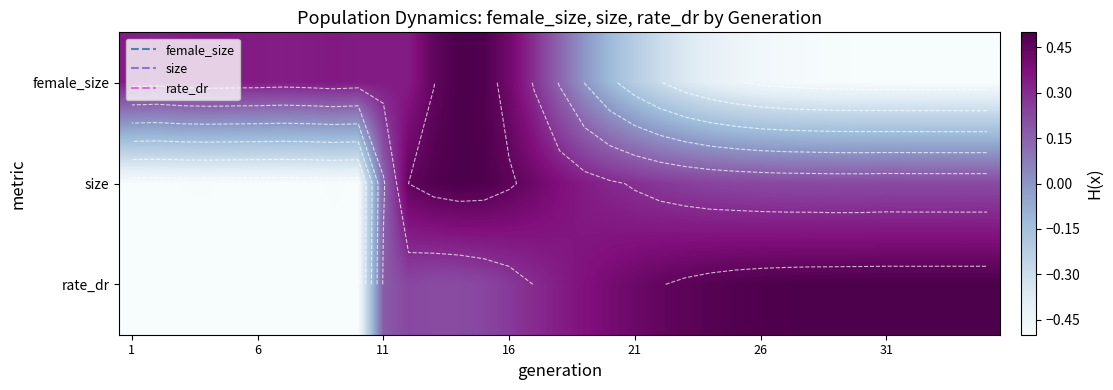

Rank the series by their average value, from highest to lowest.

rate_dr, size, female_size